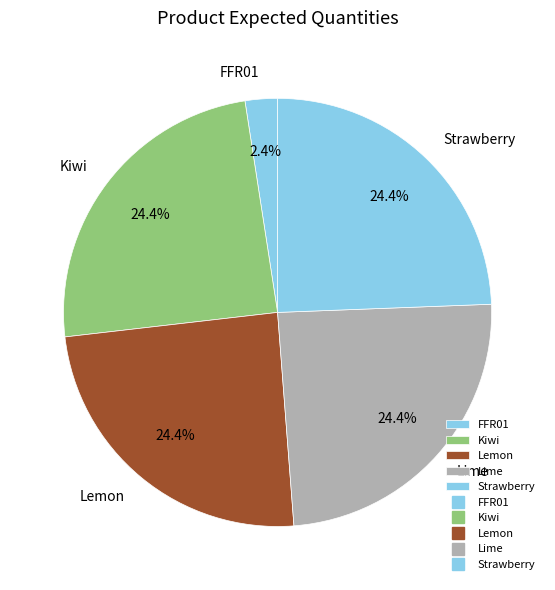

How many slices are in this pie chart?

5